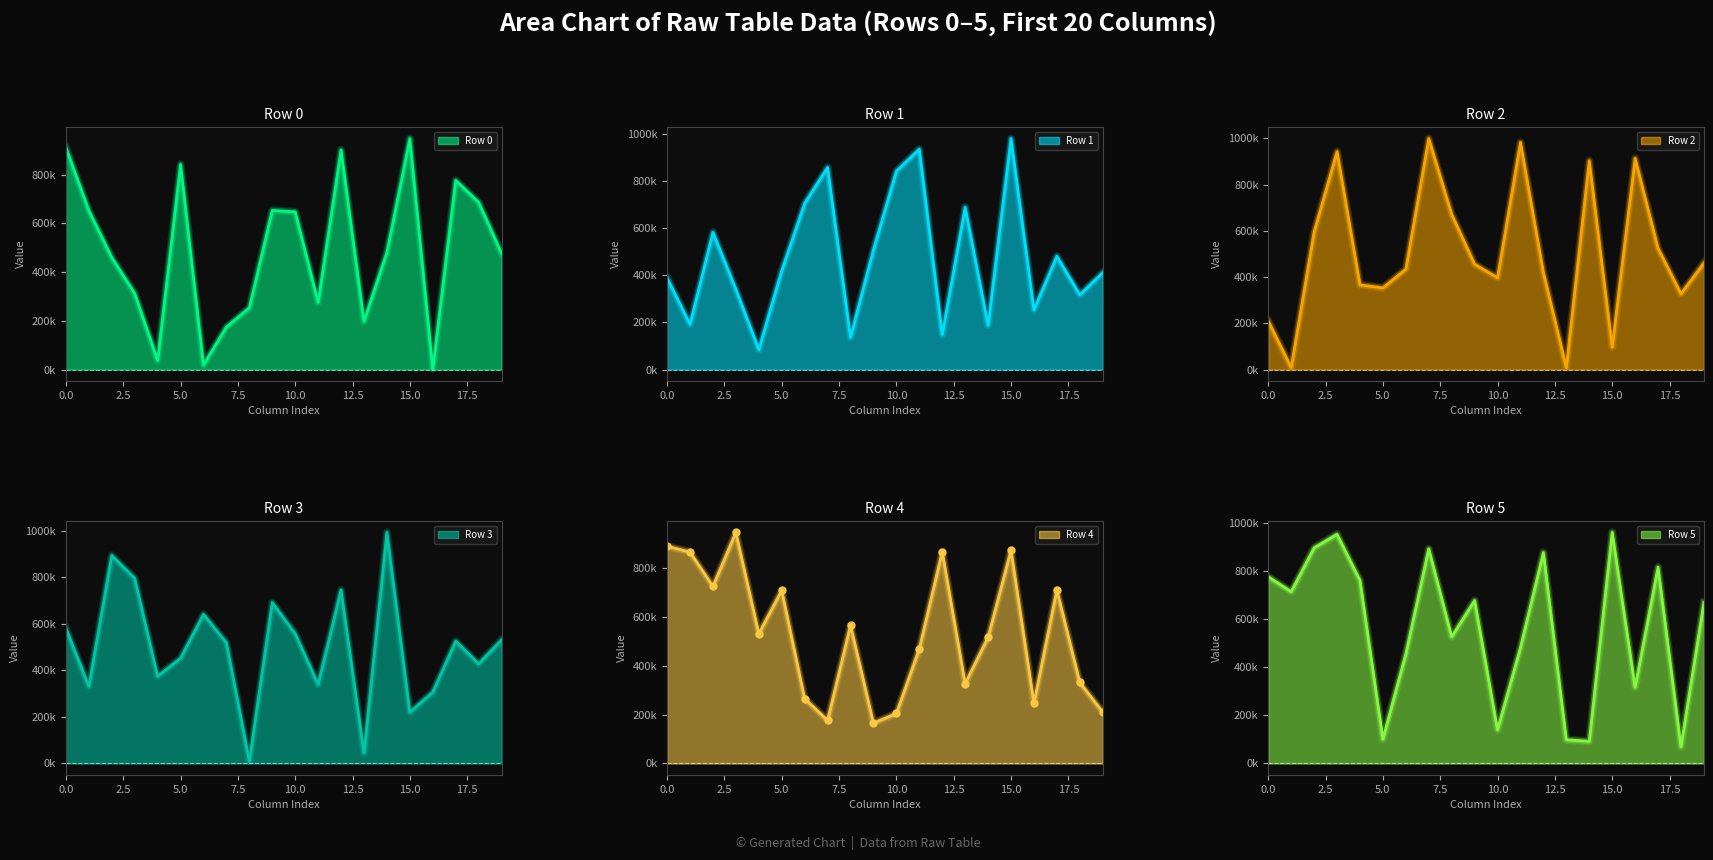

What is the sum of the Row 1 values at 15 and 1?

1172528